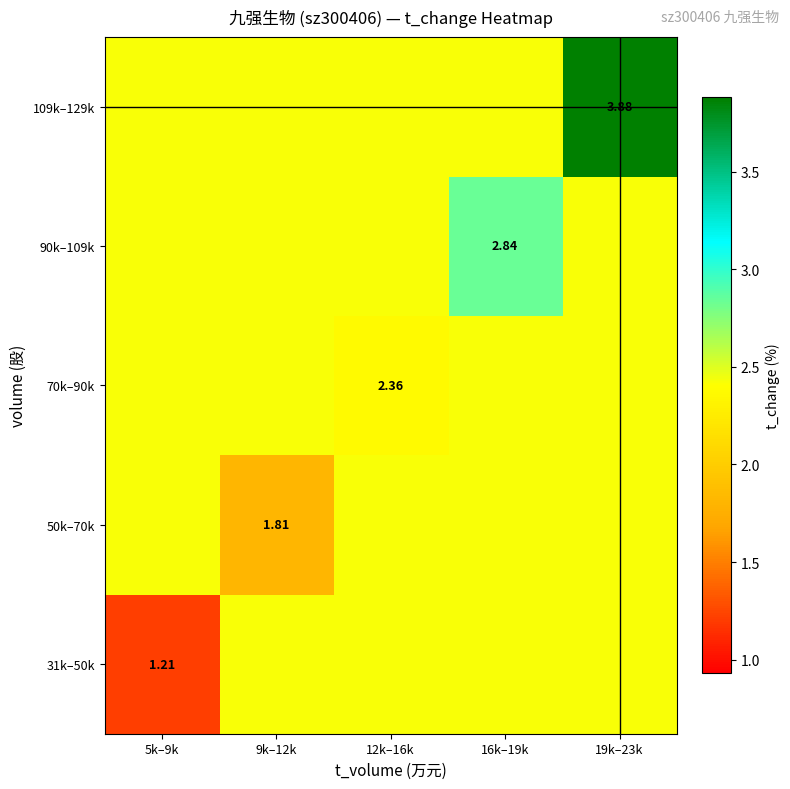

At how many categories does at least one series exceed 3?

1